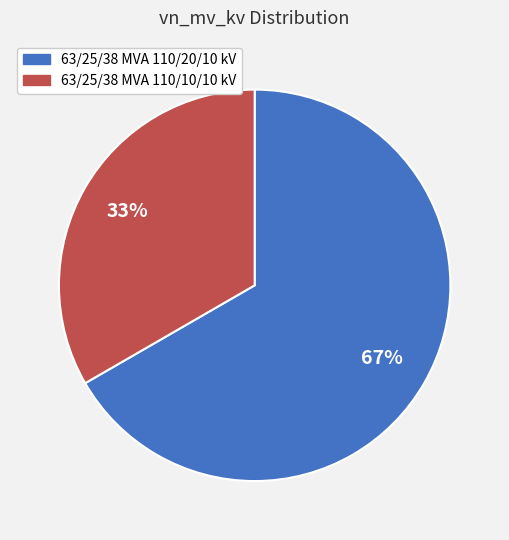

Is it true that 63/25/38 MVA 110/20/10 kV is 72% of the pie?

False